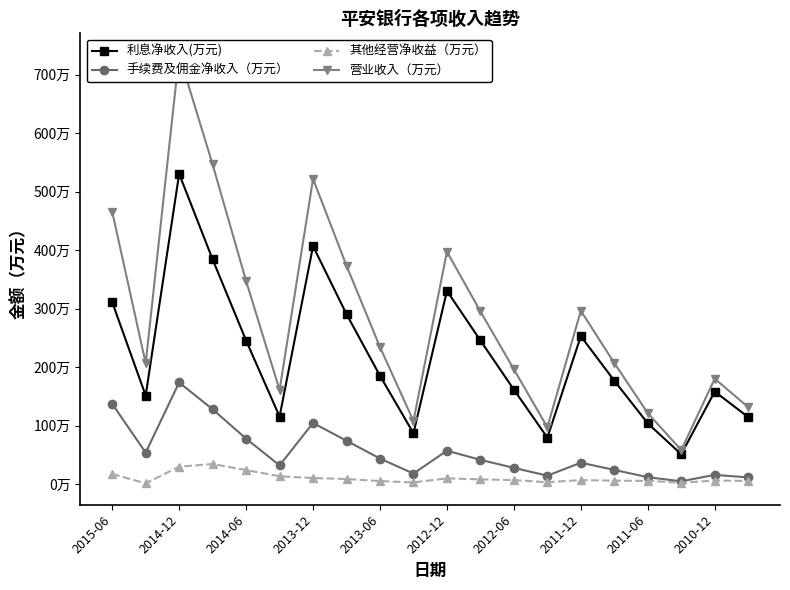

What is the value of the 其他经营净收益（万元） point at the 9th from the left?

52200.0